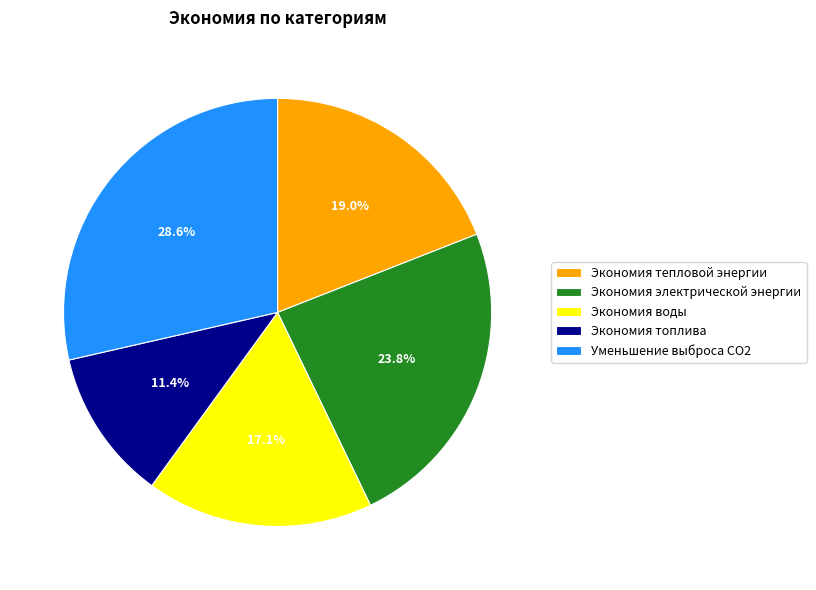

What portion of the pie excludes Экономия воды?

82.9%